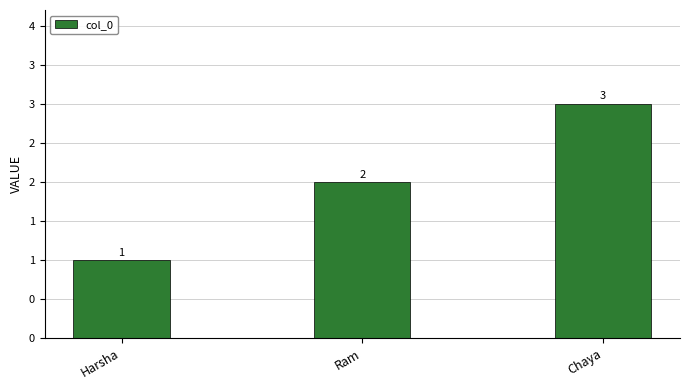

Are the bars horizontal?

No